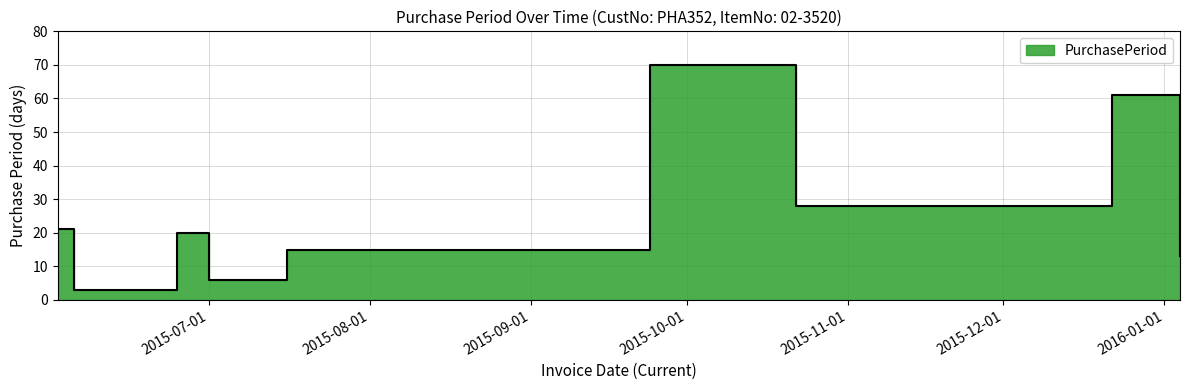

What position from the right is 2015-06-05?

8